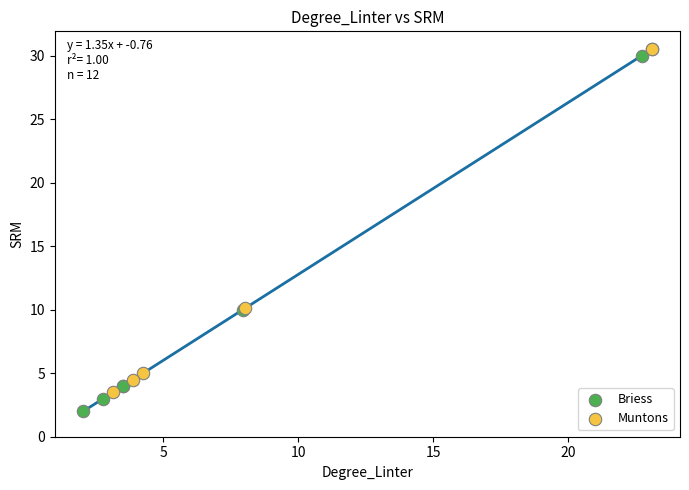

Which series contains the lowest Y value?

Briess